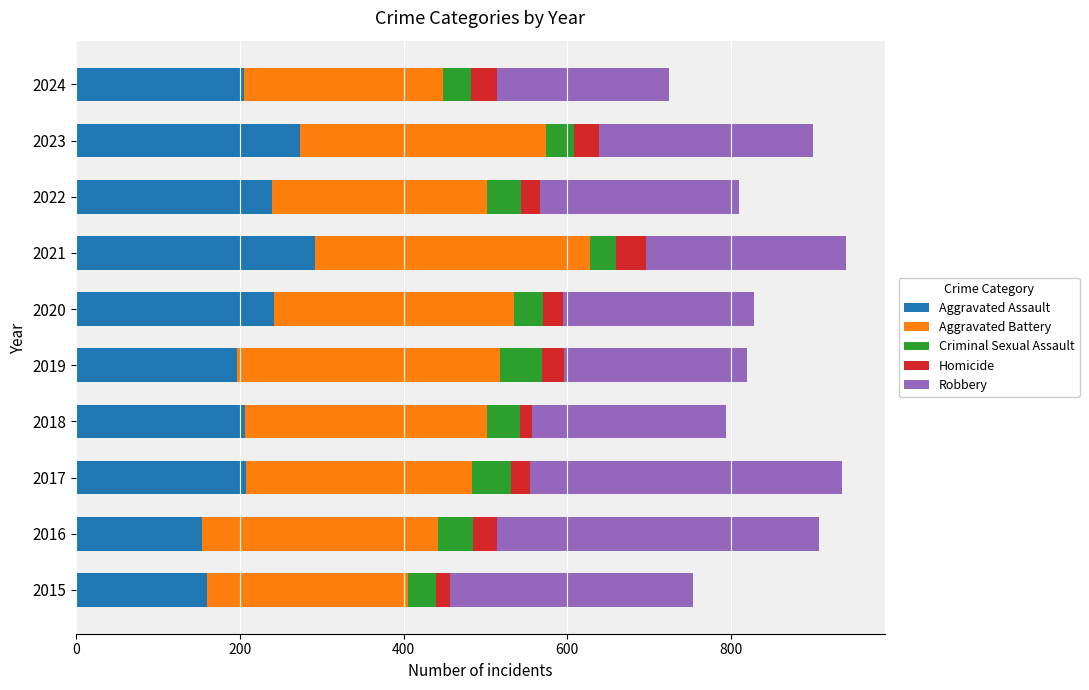

True or false: Aggravated Assault has a value of 161 at 2021.

False